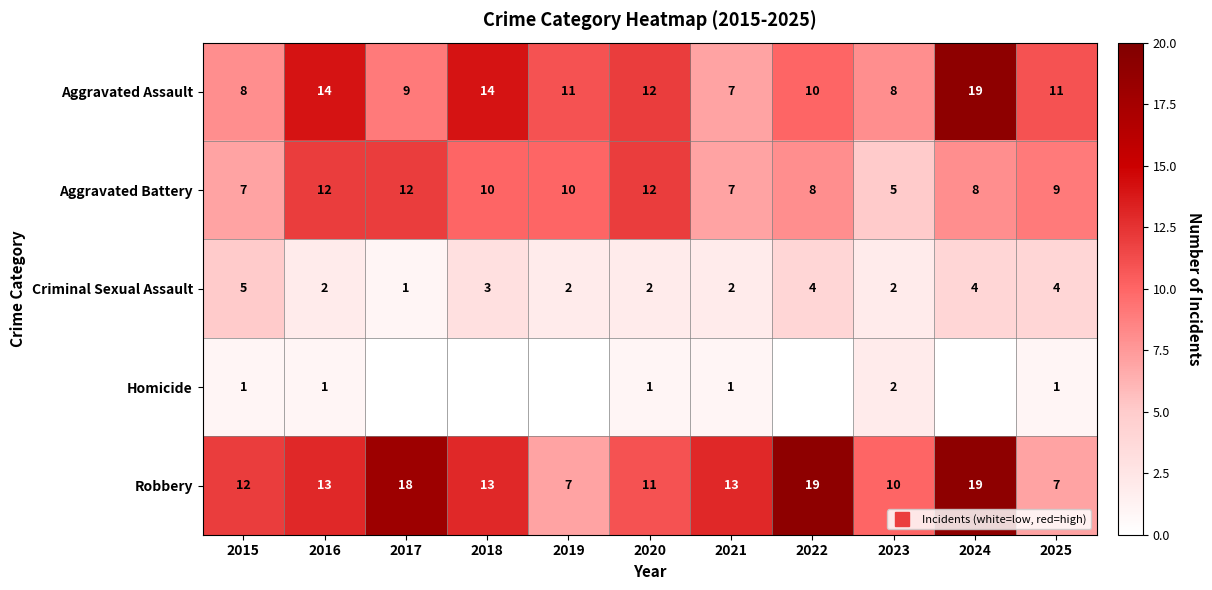

List the series in order of their peak value, lowest first.

Homicide, Criminal Sexual Assault, Aggravated Battery, Aggravated Assault, Robbery